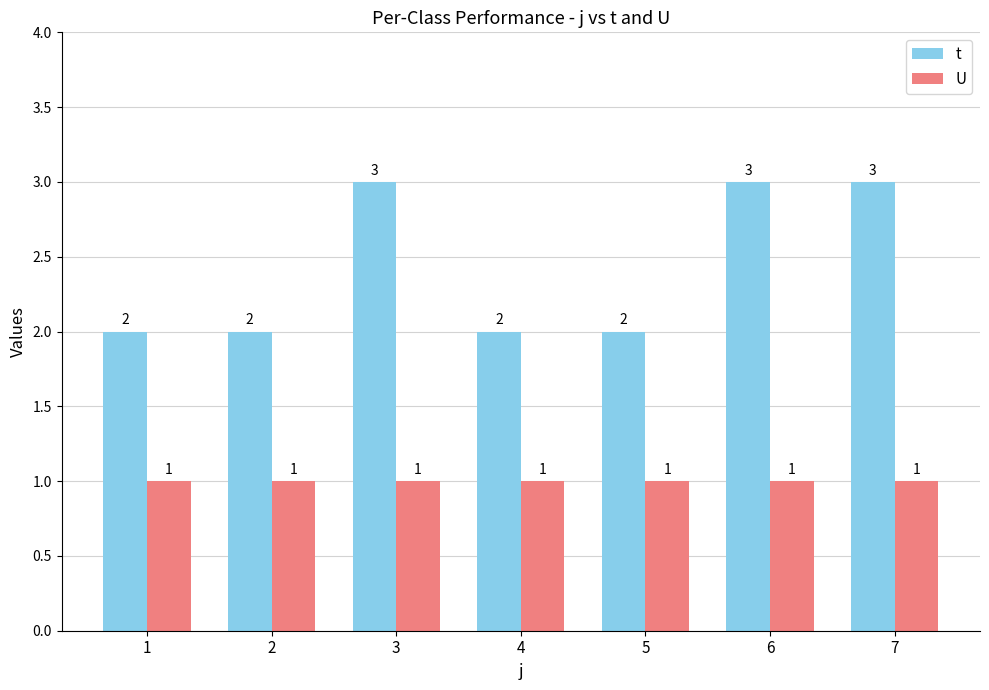

Are the bars grouped side by side (vs. stacked)?

Yes